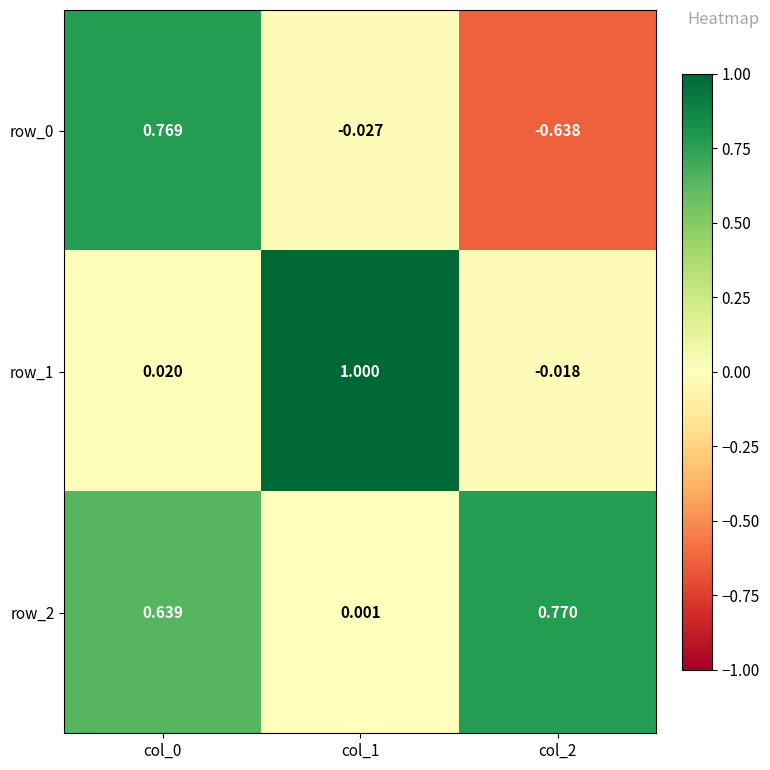

What is the sum of the row_2 values at col_0 and col_2?

1.4